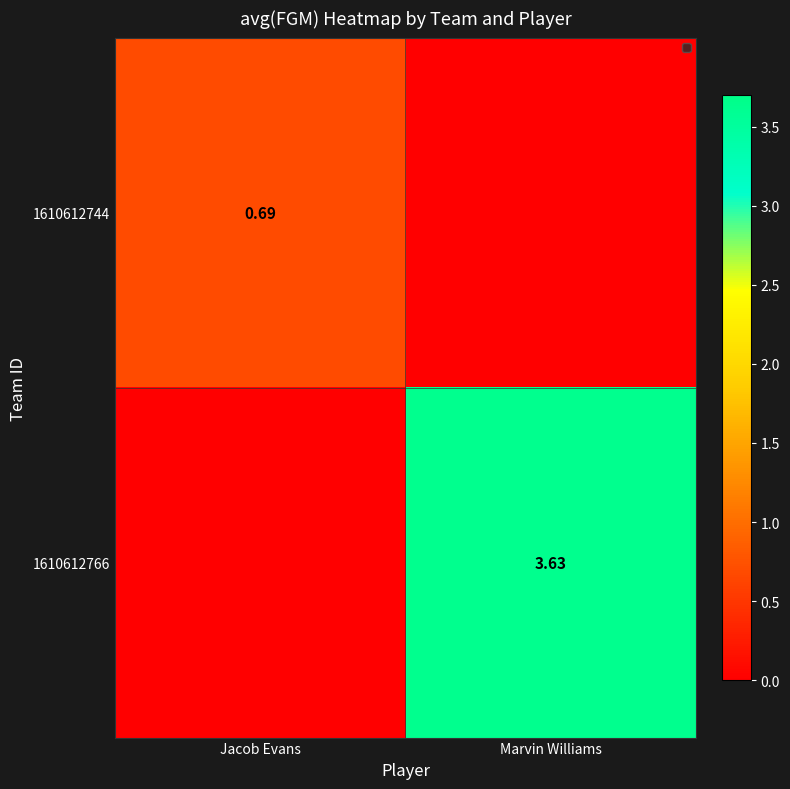

Is the value of 1610612744 at Jacob Evans greater than the value of 1610612766 at Marvin Williams?

No